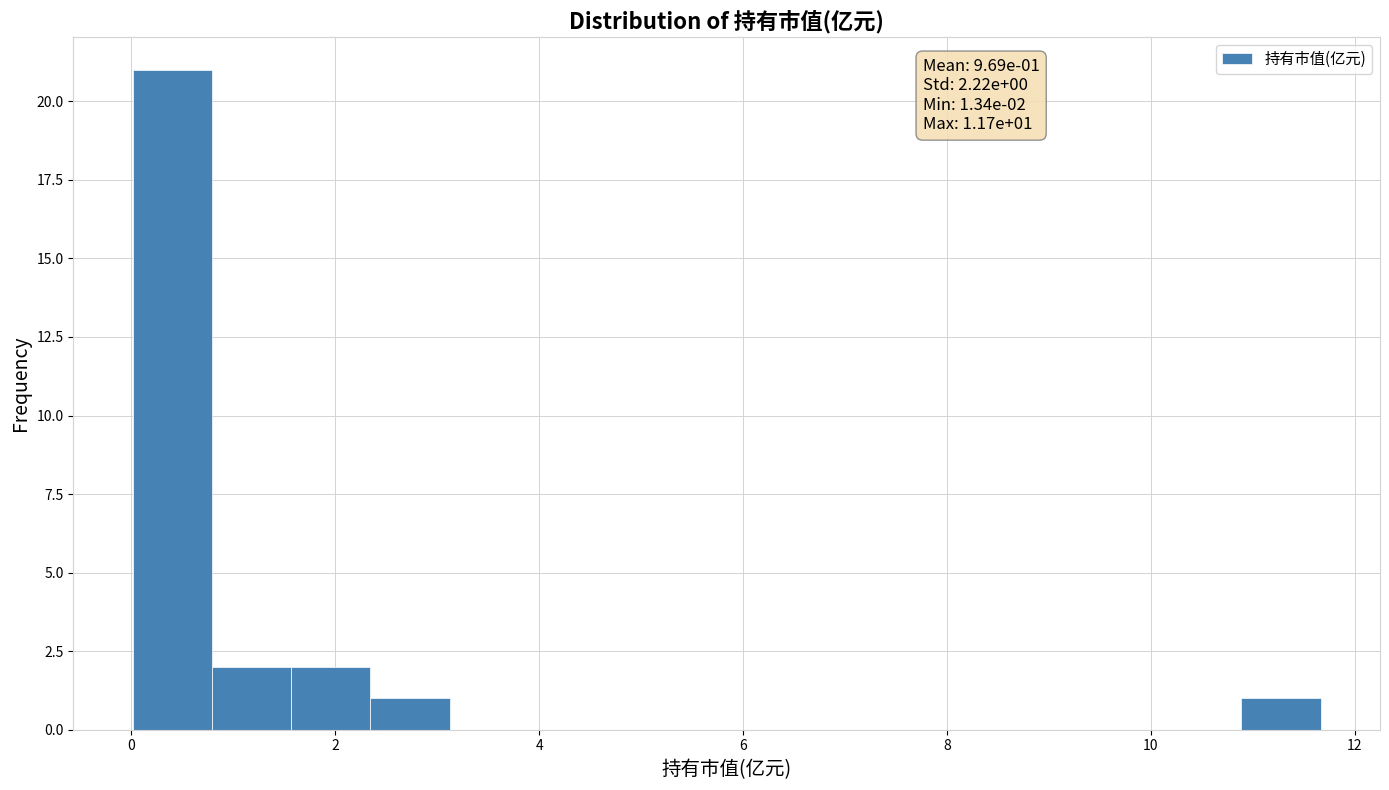

Around what value on the x-axis is the tallest bar? Give the approximate position of its centre, as read against the axis.

0.4